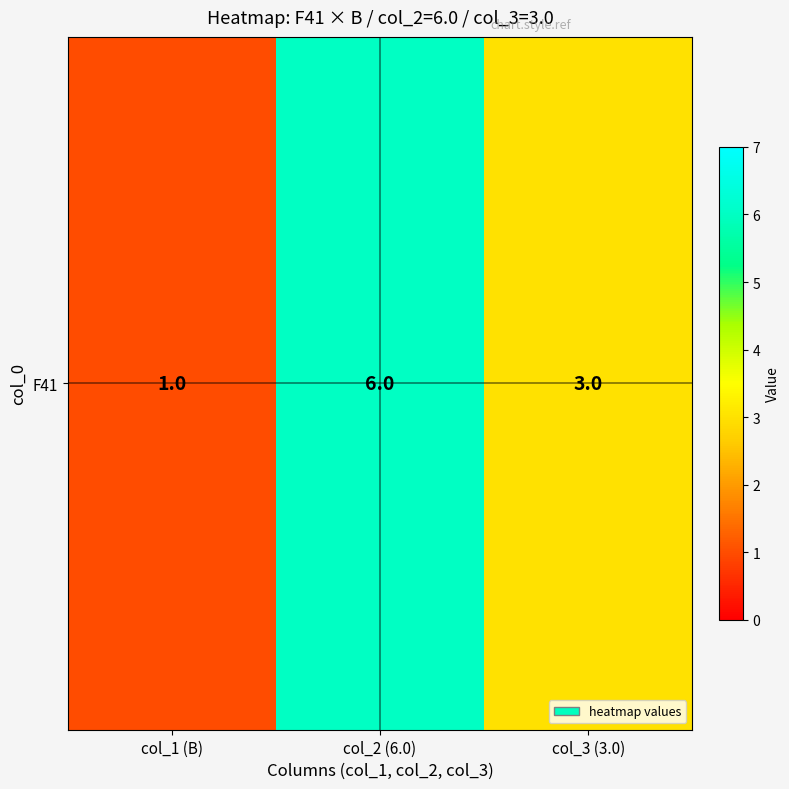

What is the difference between the maximum and minimum values?

5